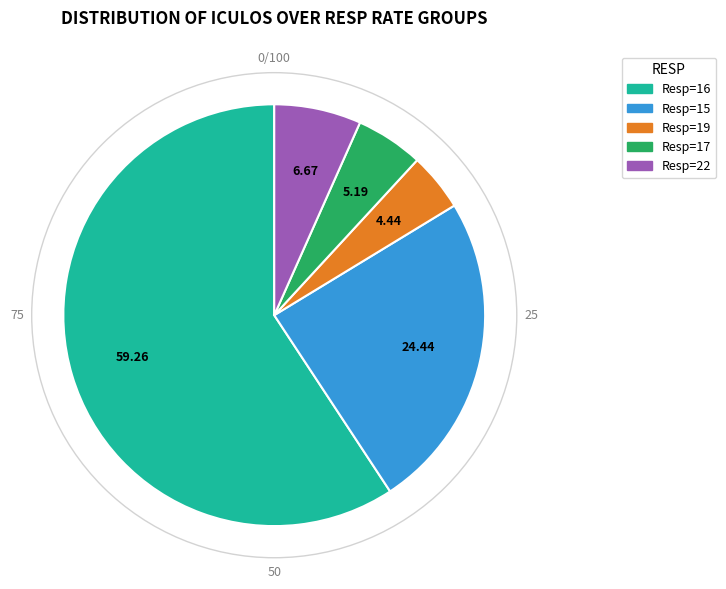

Is there any slice that represents more than half of the pie?

Yes